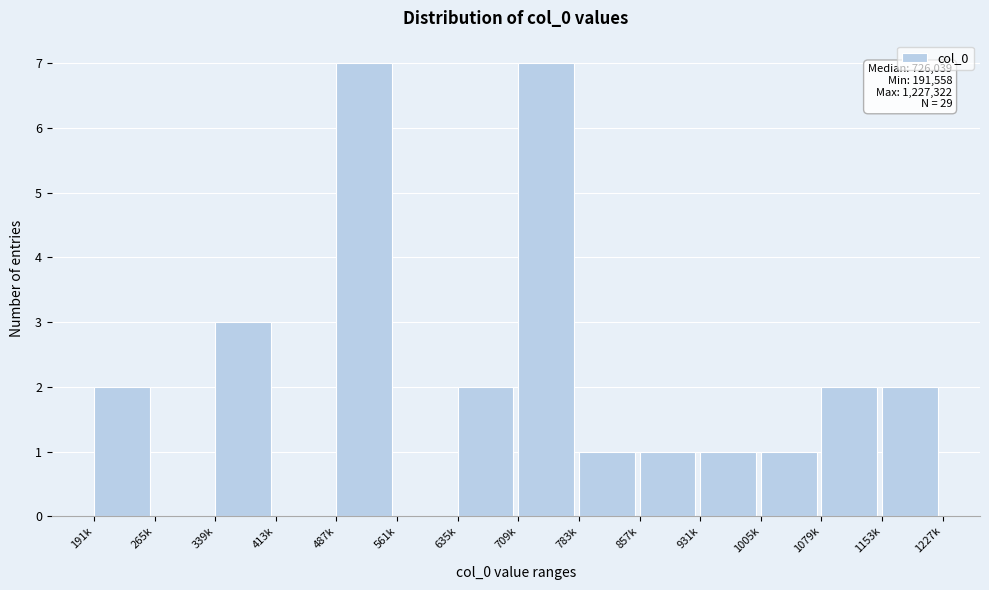

Reading left to right, extract all data points from this chart.

191k=2	265k=0	339k=3	413k=0	487k=7	561k=0	635k=2	709k=7	783k=1	857k=1	931k=1	1005k=1	1079k=2	1153k=2